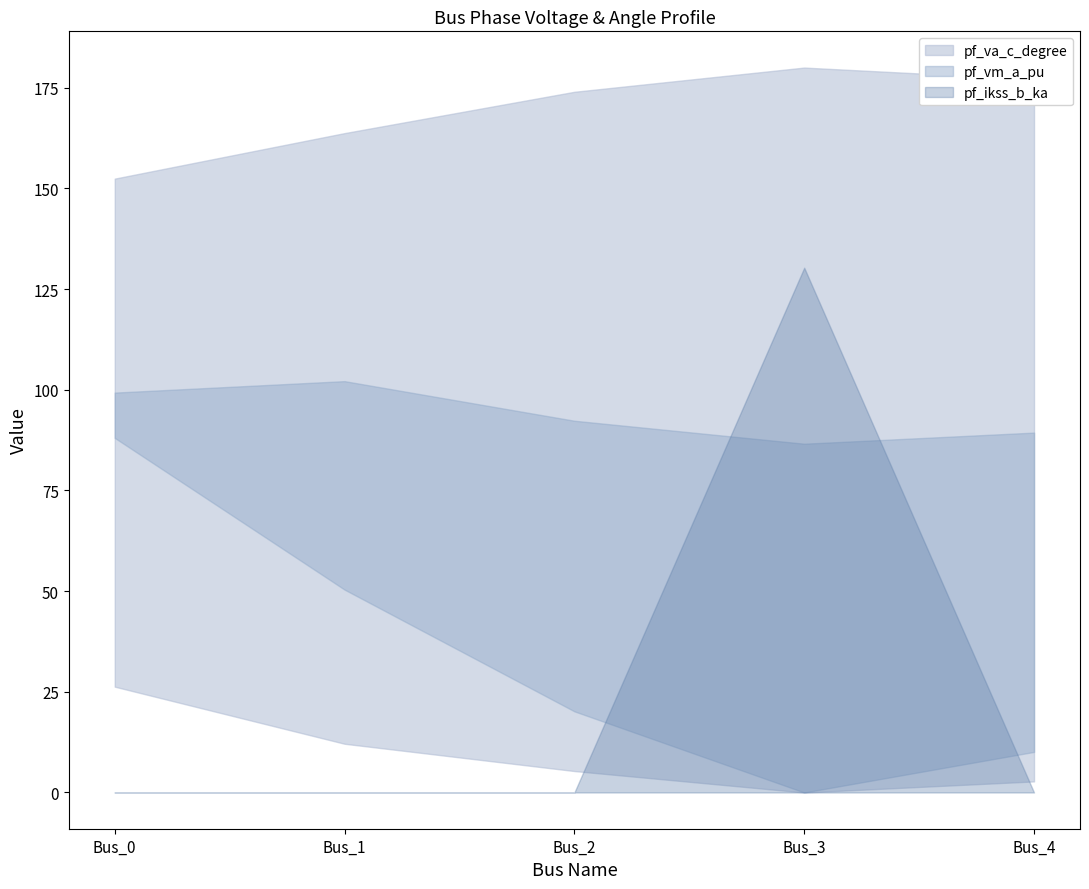

Which category has the highest value across all series?

Bus_3